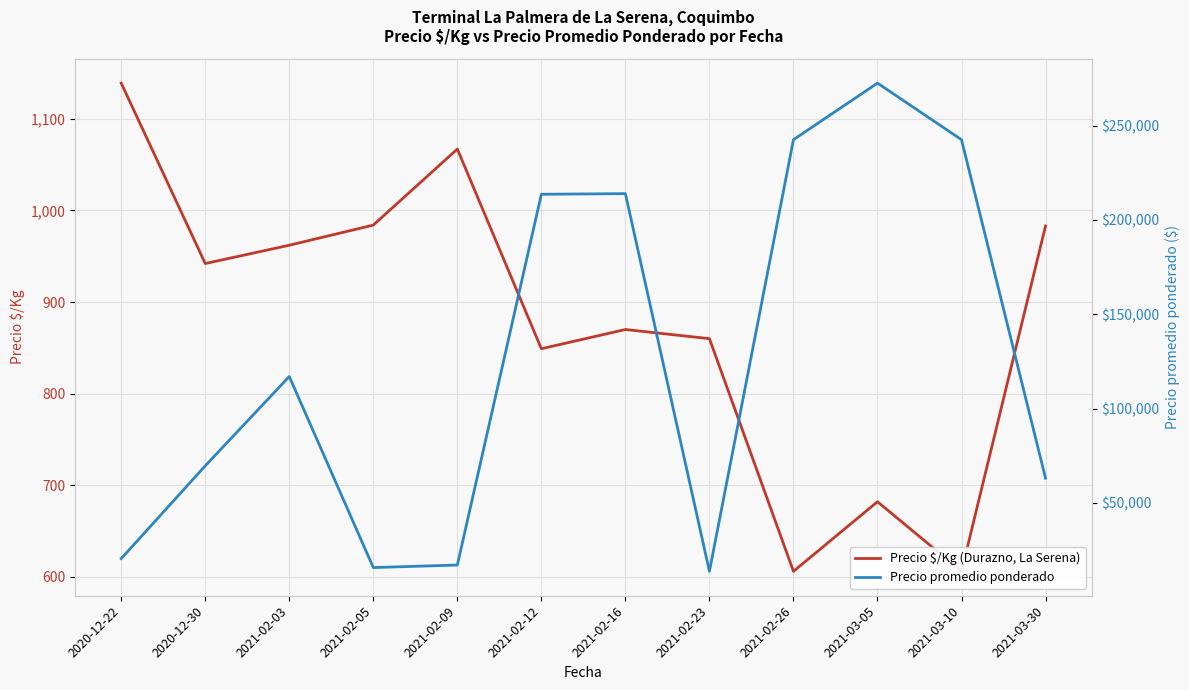

What is the label of the 6th point from the left?

2021-02-12